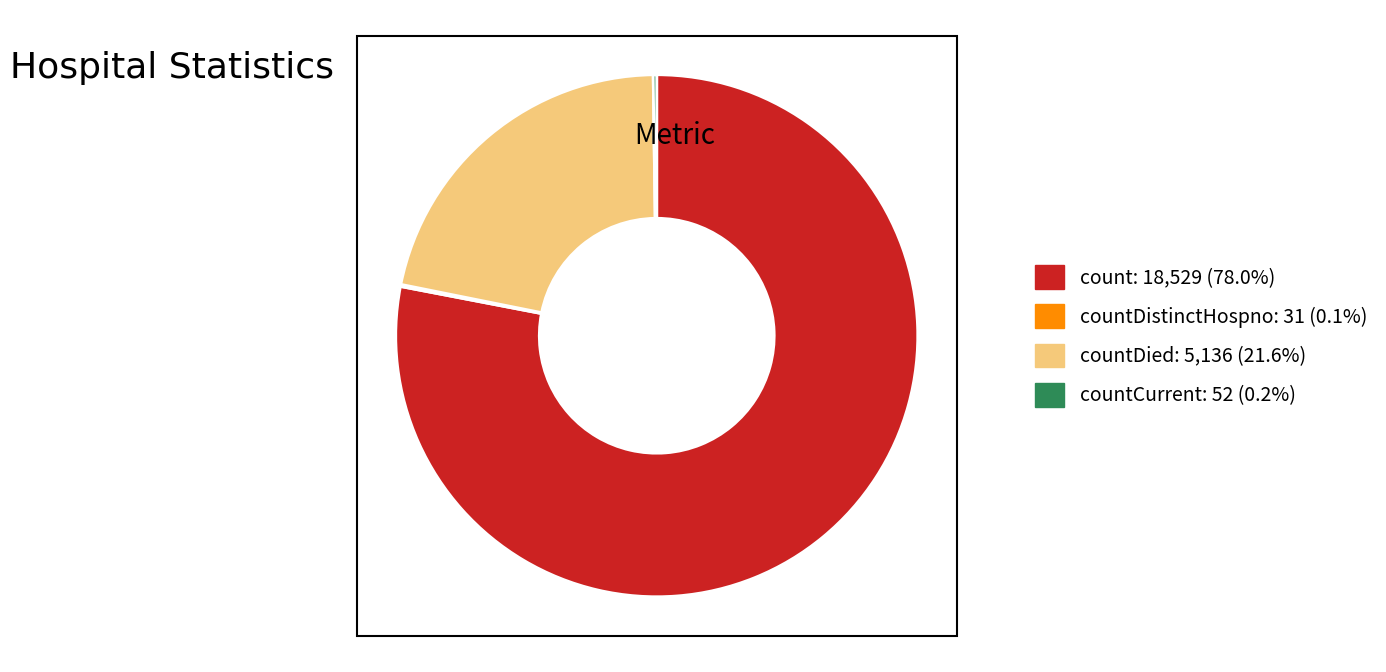

Is there any slice that represents more than half of the pie?

Yes